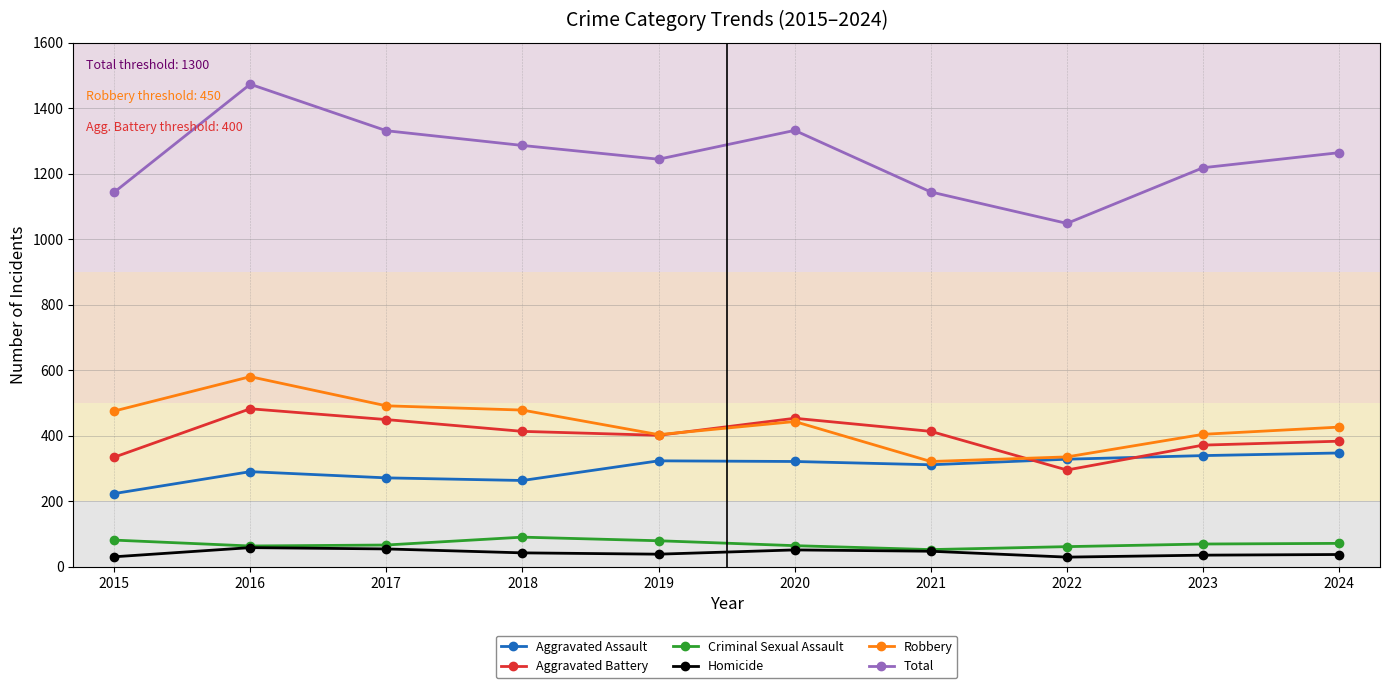

What is the difference between the highest and lowest values at 2016?

1415